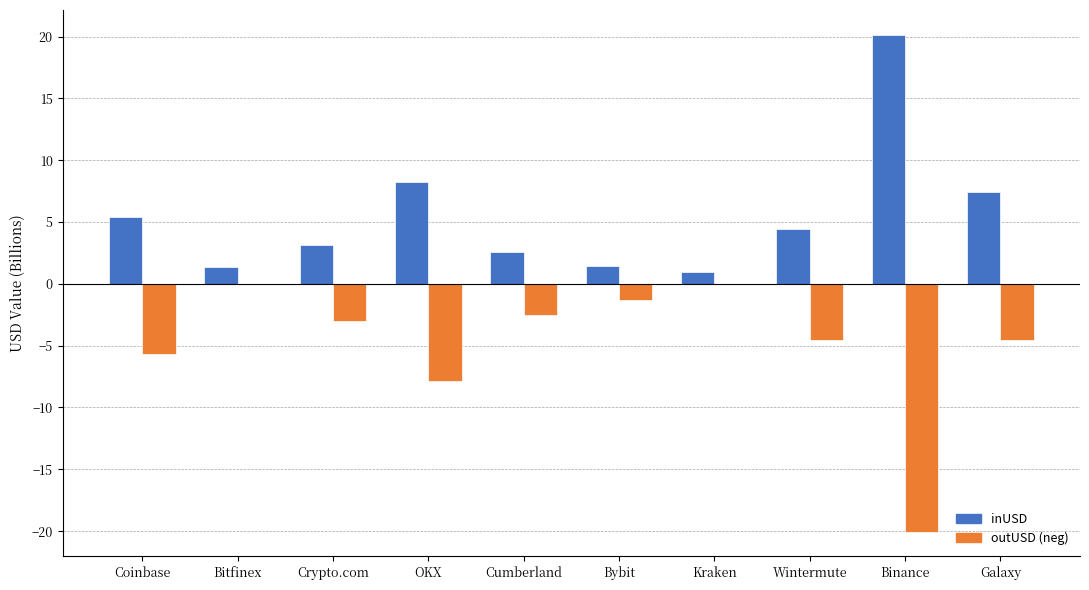

What is the maximum value shown in the chart?

20.1